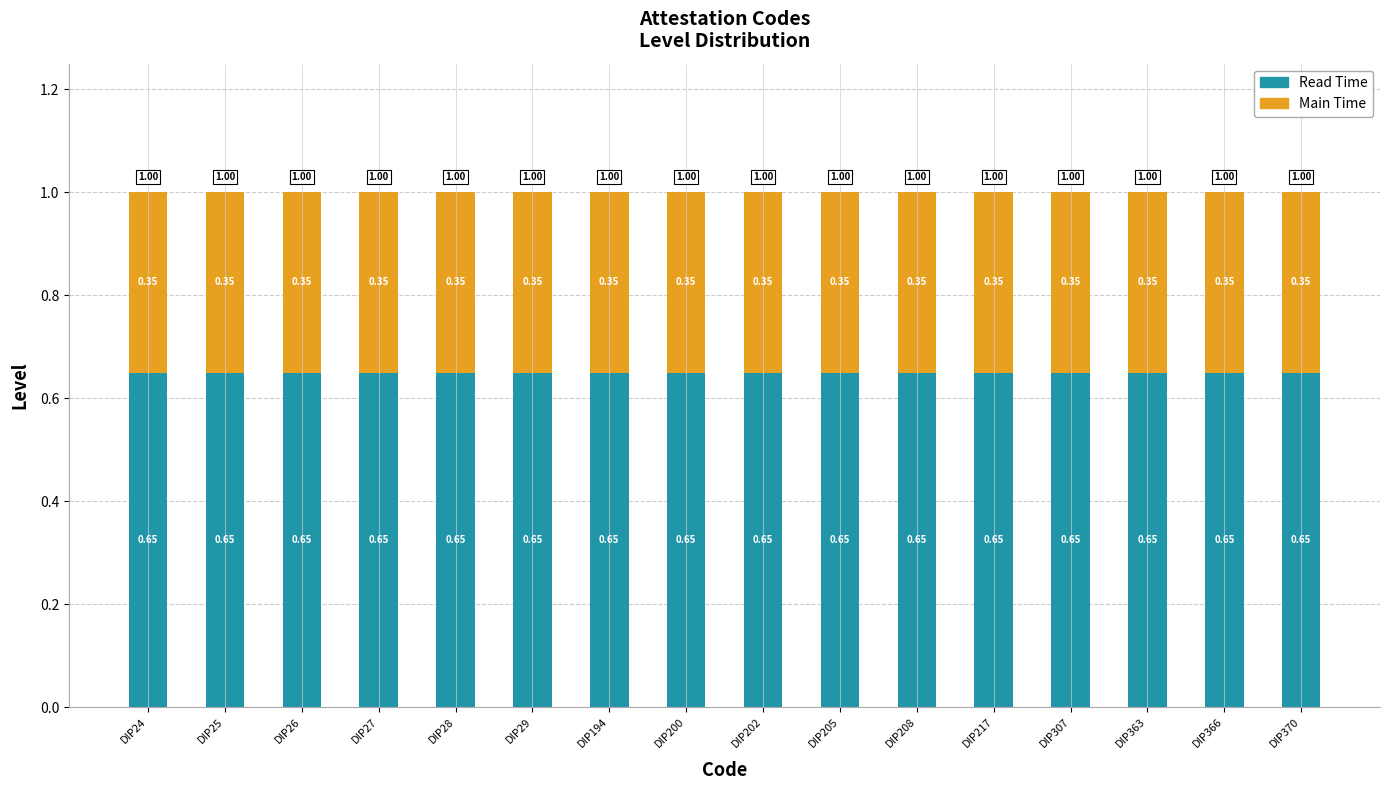

What is the total value across all series at DIP29?

1.0